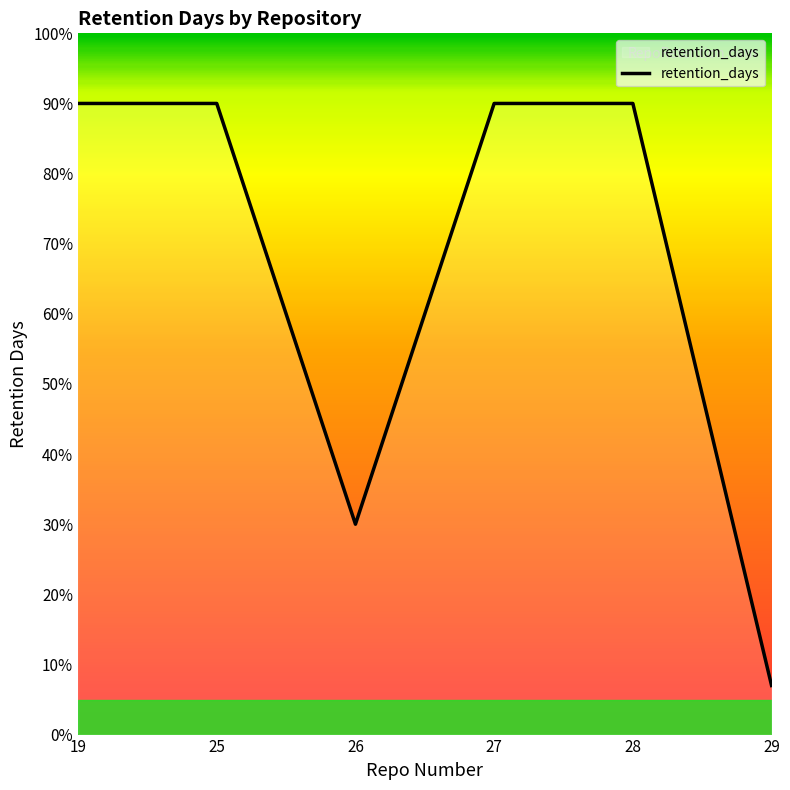

What is the sum of all values?

397